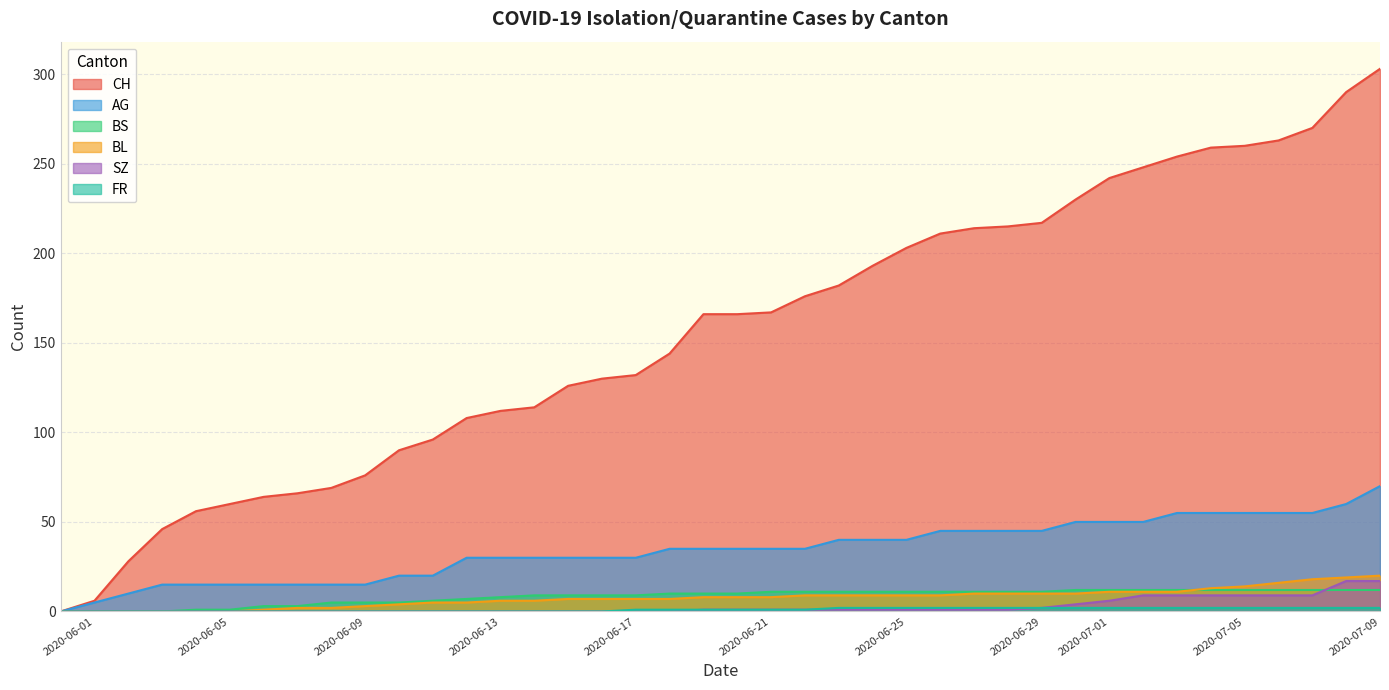

How many categories are shown in the chart?

40